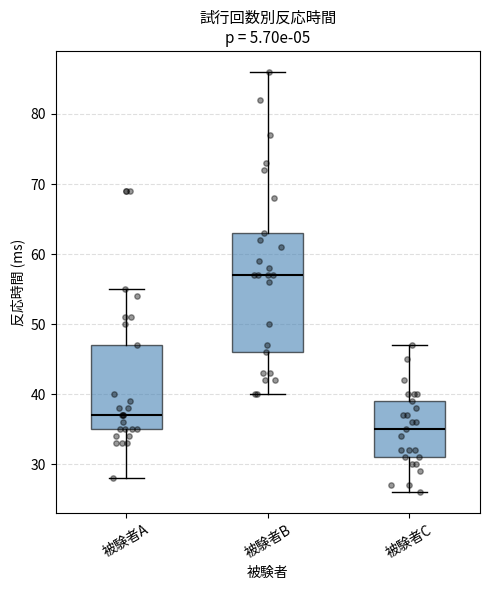

Where is the upper edge of the box for 被験者C on the y-axis? The values are not printed on the chart, so give them approximately, as read against the axis.

39